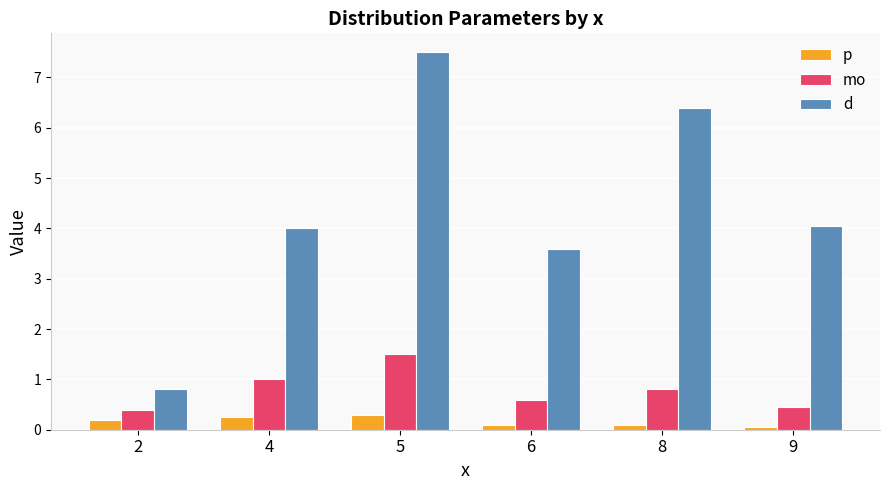

What is the minimum value shown in the chart?

0.1